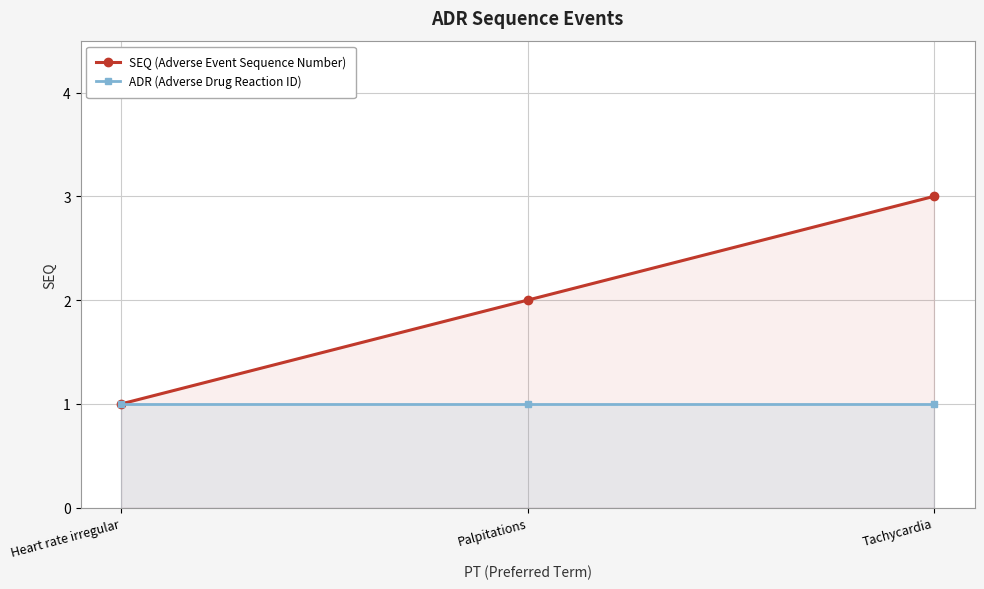

At how many categories does at least one series exceed 2?

1